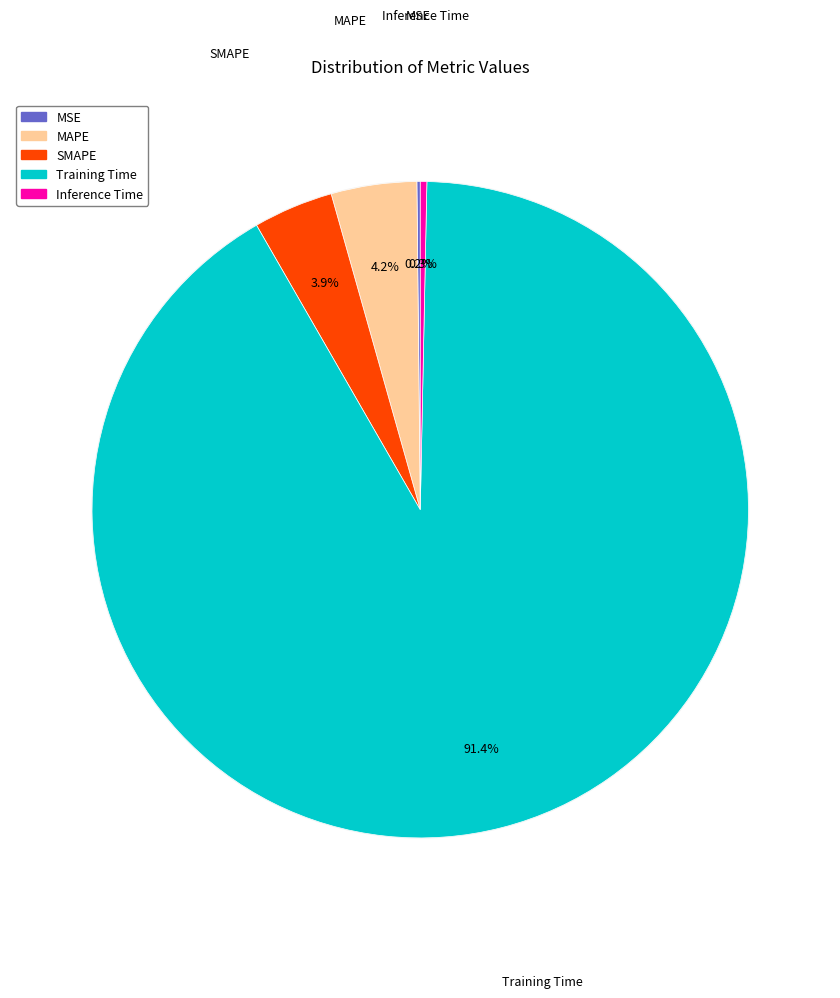

Which category has the biggest portion of the pie?

Training Time